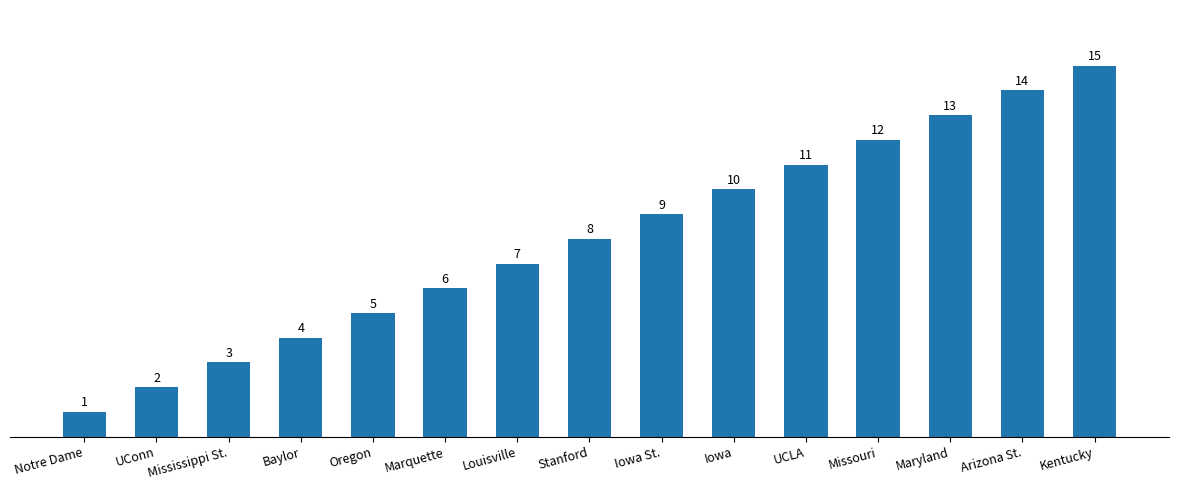

What is the change in value from Oregon to Iowa St.?

+4